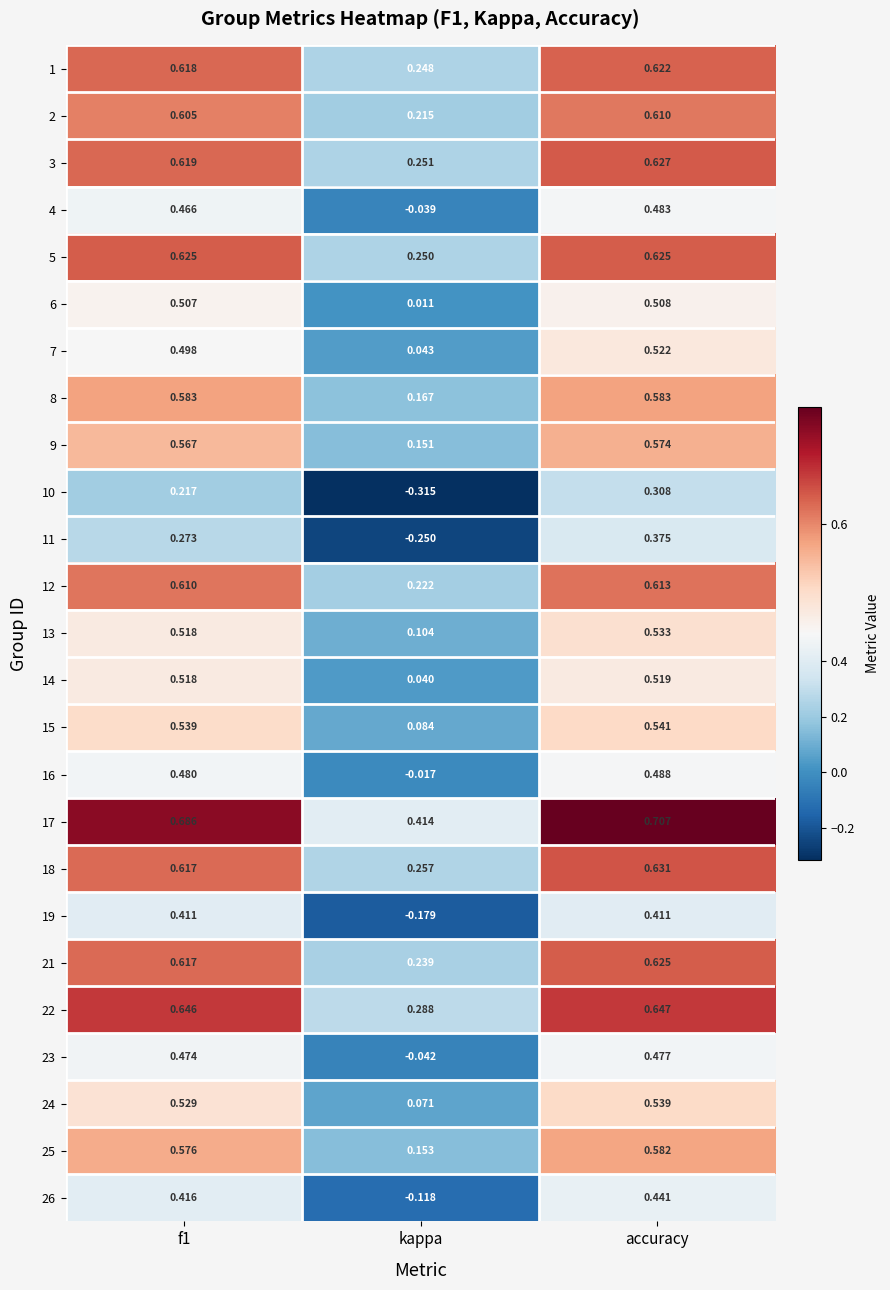

At which label does 22 reach its minimum?

kappa